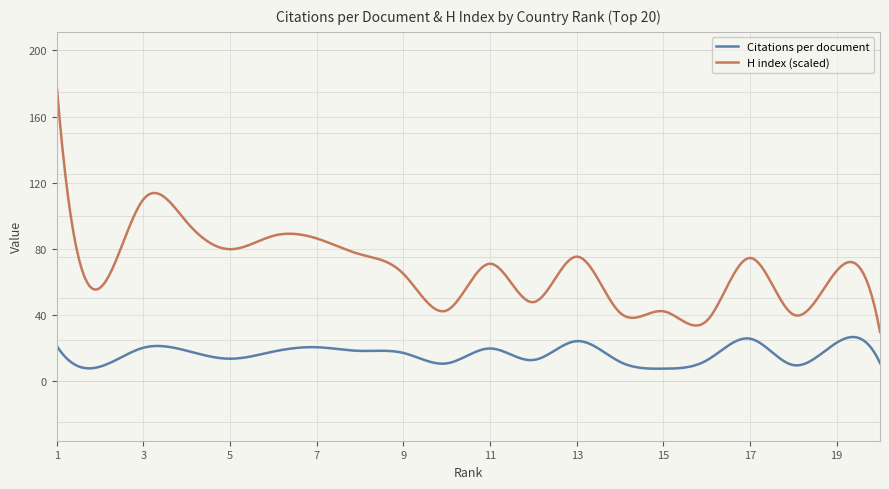

True or false: H index (scaled) and Citations per document cross at least once.

False